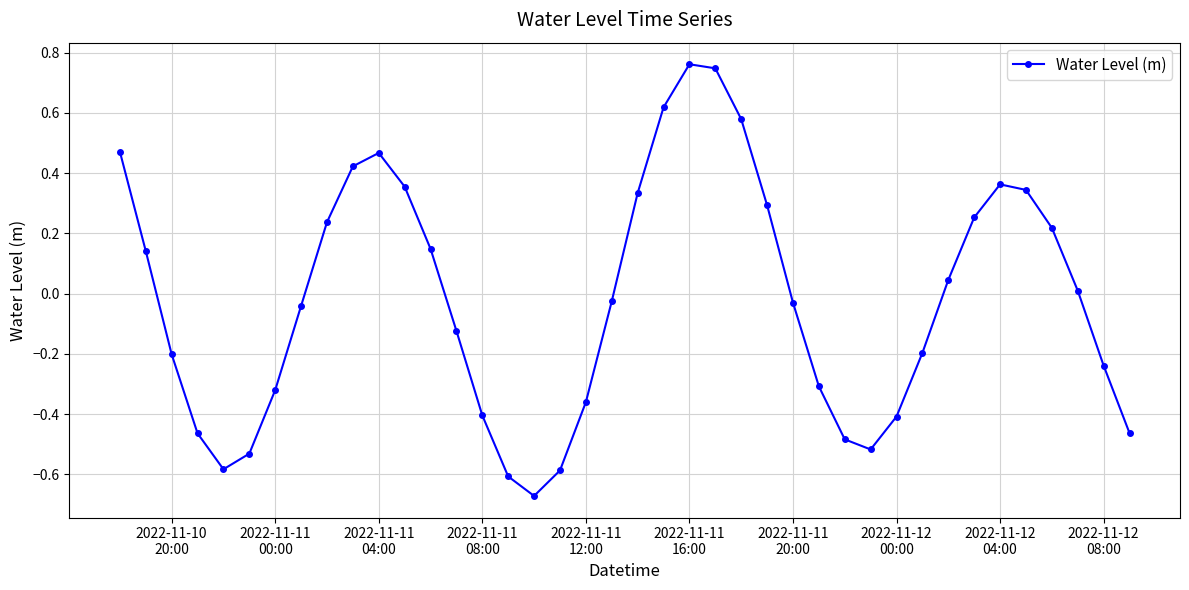

How many points are higher than both their immediate neighbors (excluding endpoints)?

3